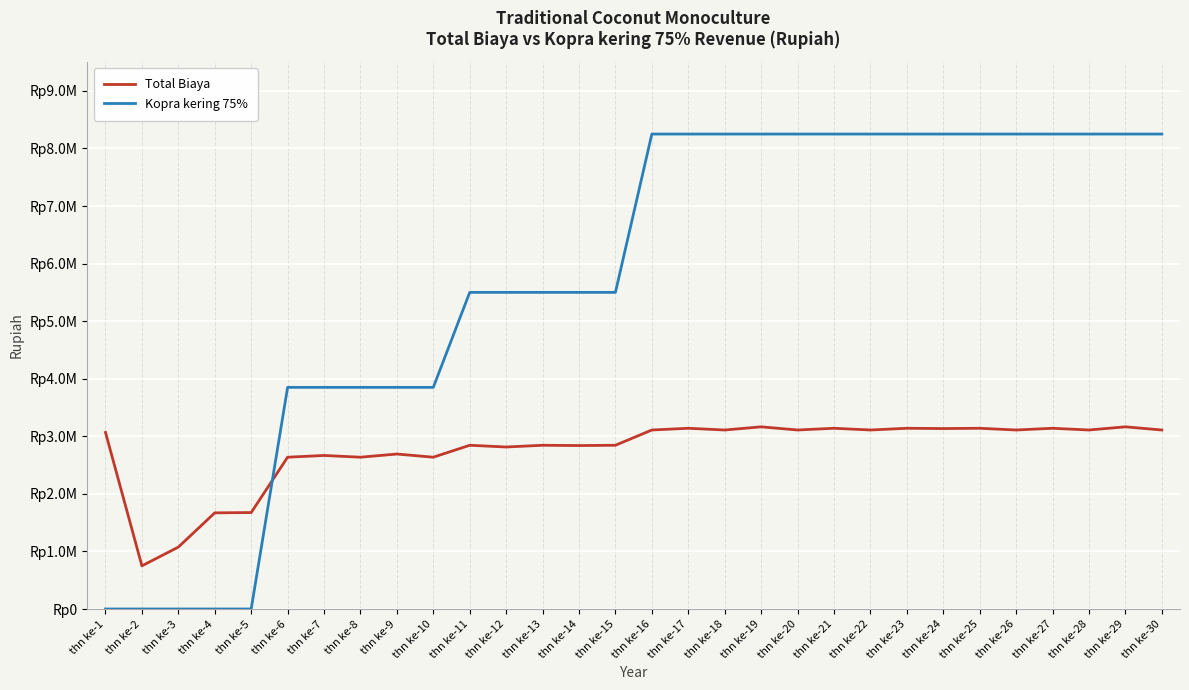

What are all the series names shown in the legend?

Total Biaya, Kopra kering 75%